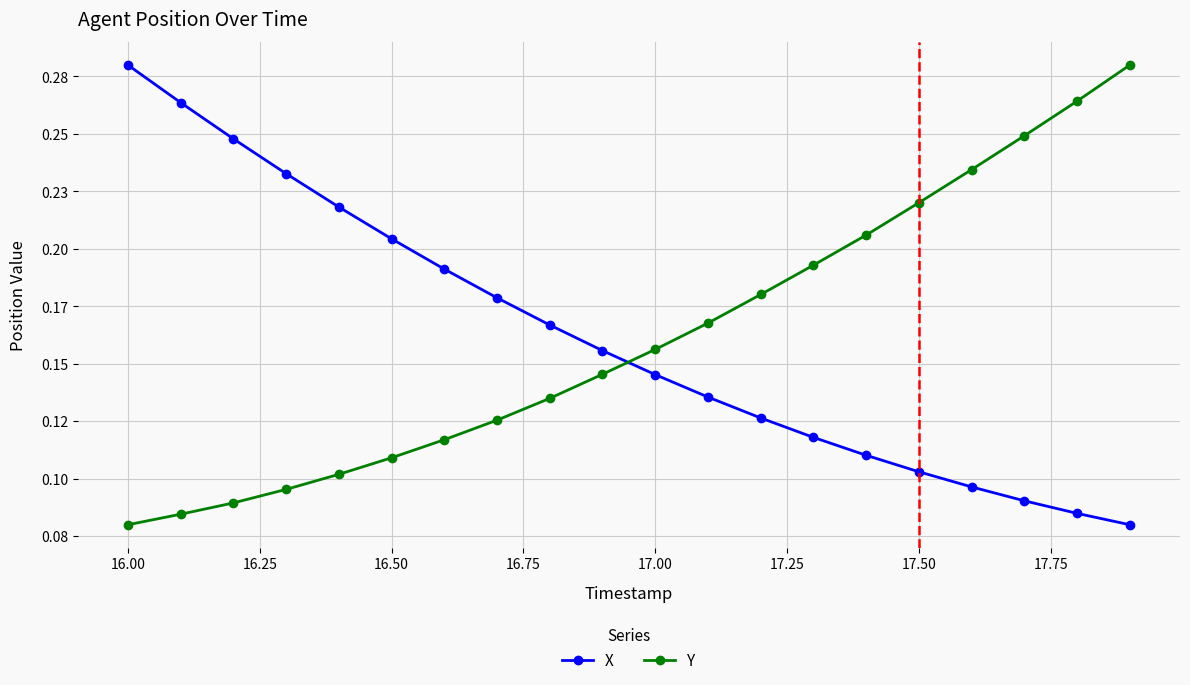

What are all the series names shown in the legend?

X, Y